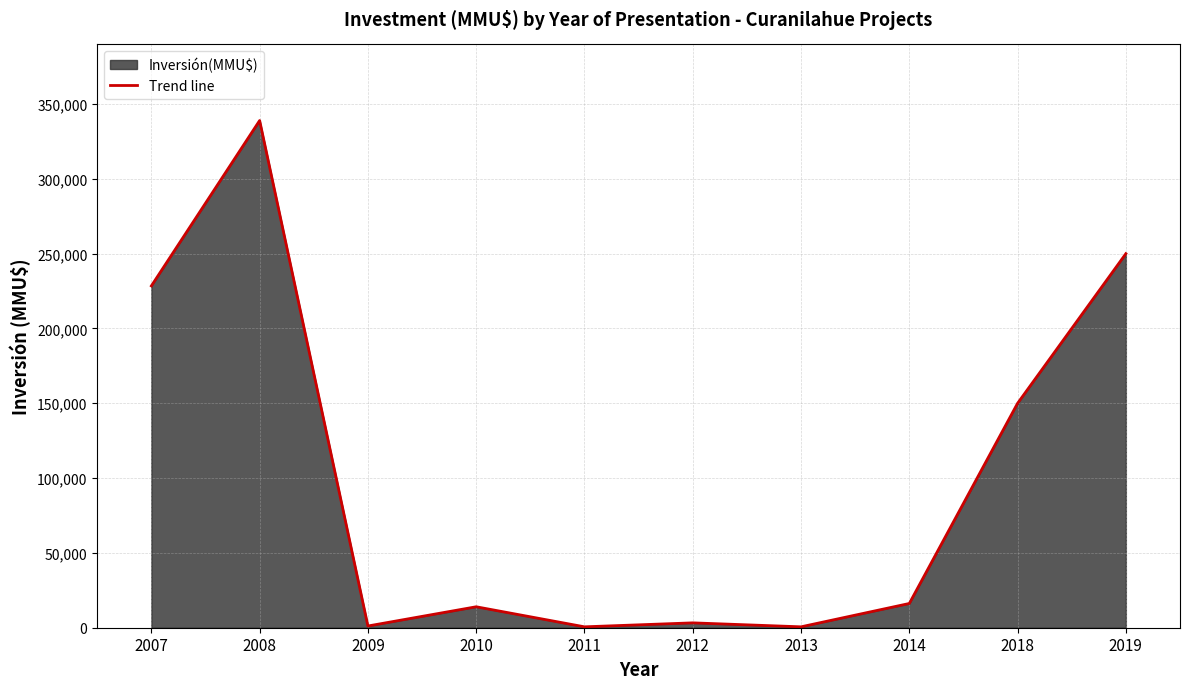

Rank the categories by value from highest to lowest.

2008, 2019, 2007, 2018, 2014, 2010, 2012, 2009, 2011, 2013